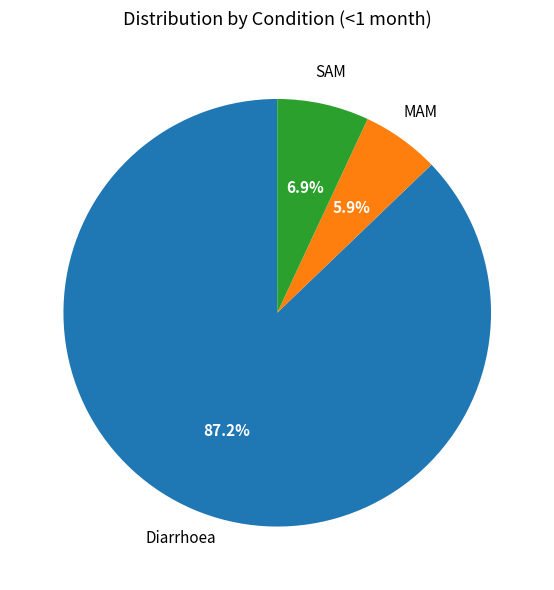

Which category has the smallest portion of the pie?

MAM